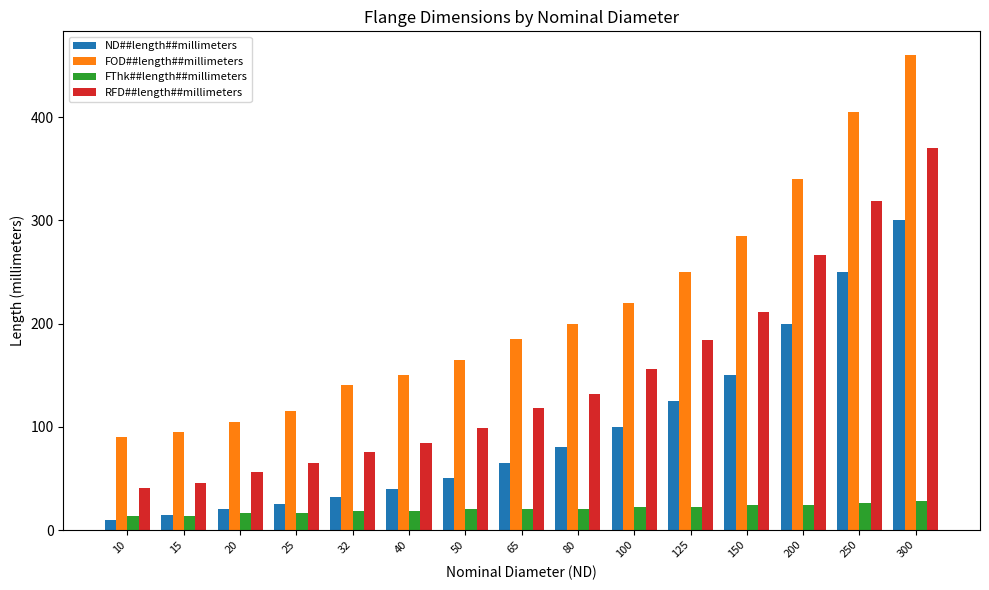

At which label does ND##length##millimeters reach its peak?

300